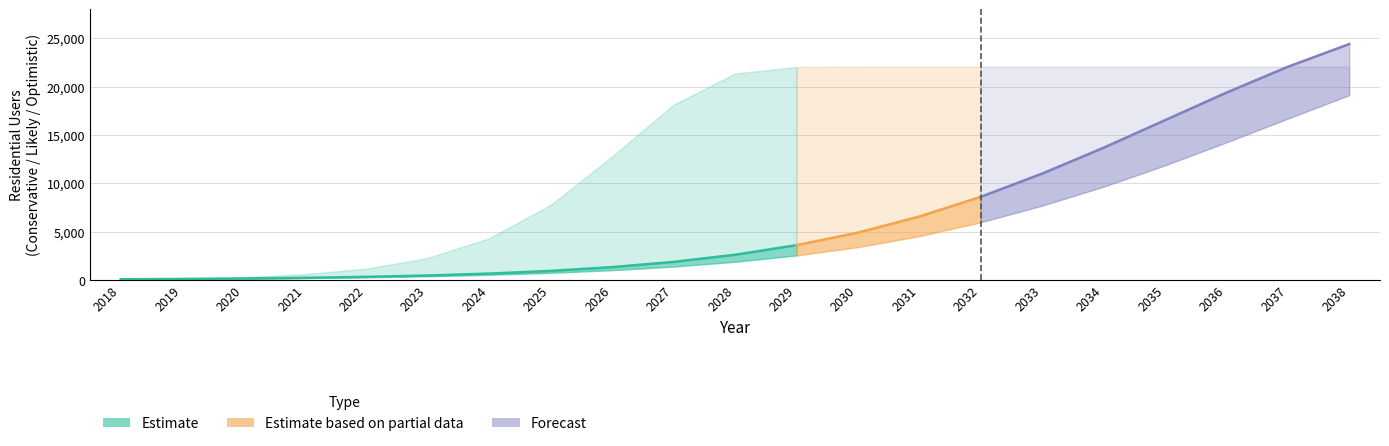

At which category is the sum across all series the highest?

2038